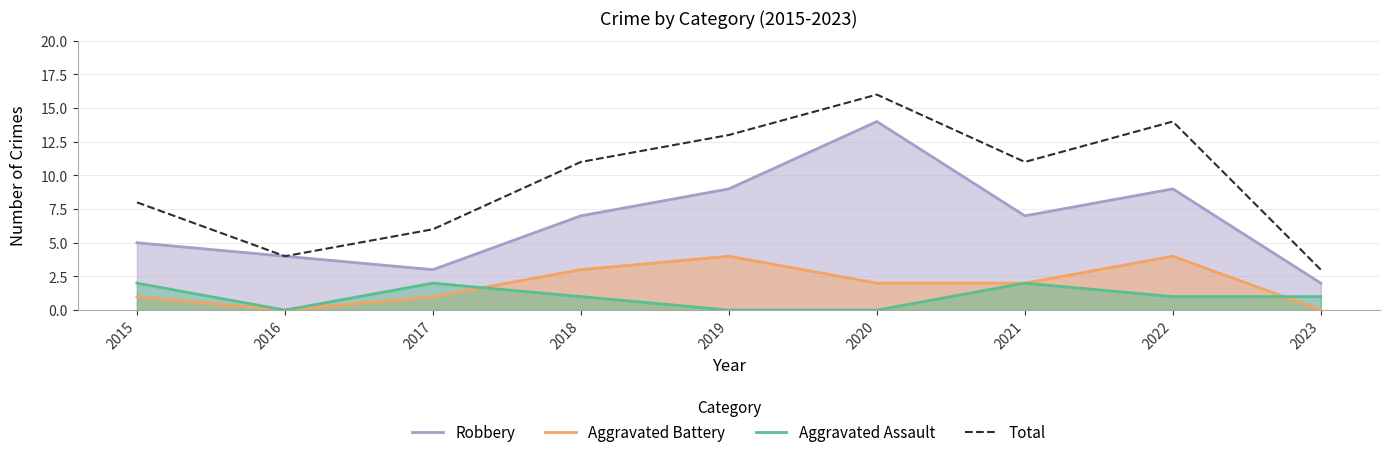

Which series has the largest total across all categories?

Total